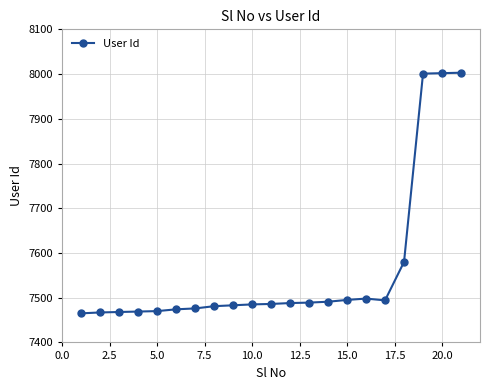

What is the value of the 20th point from the left?

8002